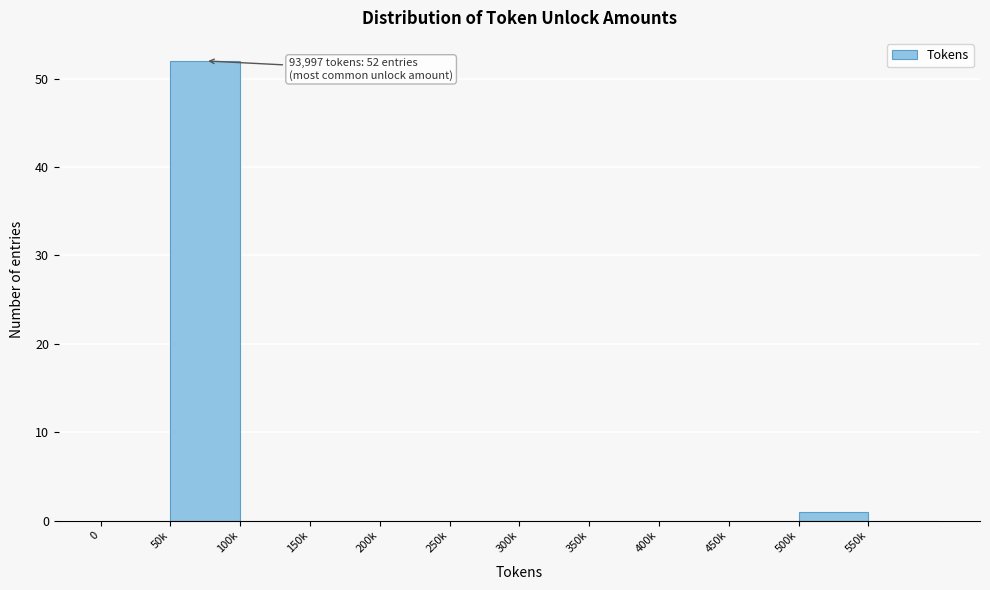

Reading left to right, what are all the values shown in this chart?

0=0	50k=52	100k=0	150k=0	200k=0	250k=0	300k=0	350k=0	400k=0	450k=0	500k=1	550k=0